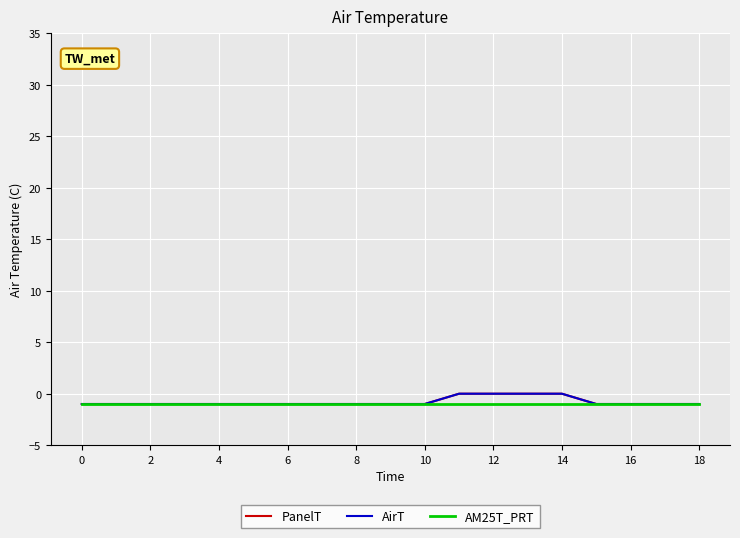

What is the lowest value of the PanelT series?

-1